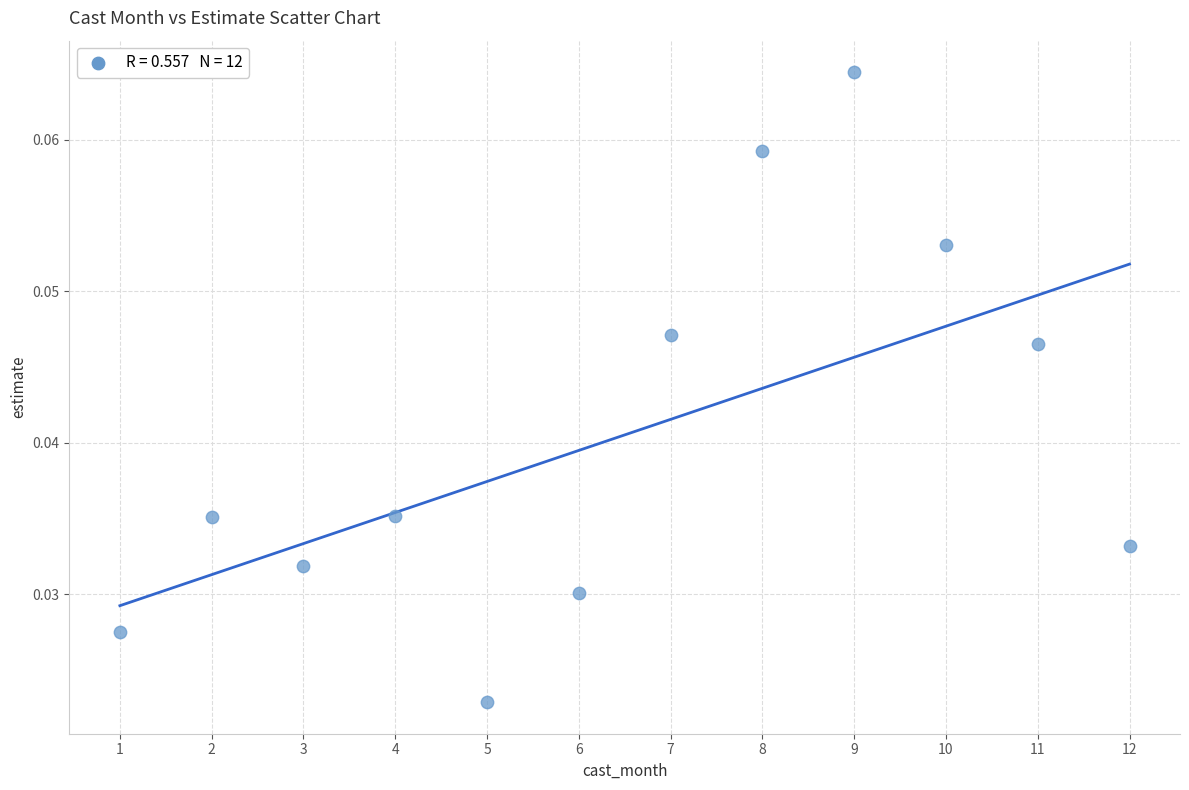

What is the range of X values (max minus min)?

11.0